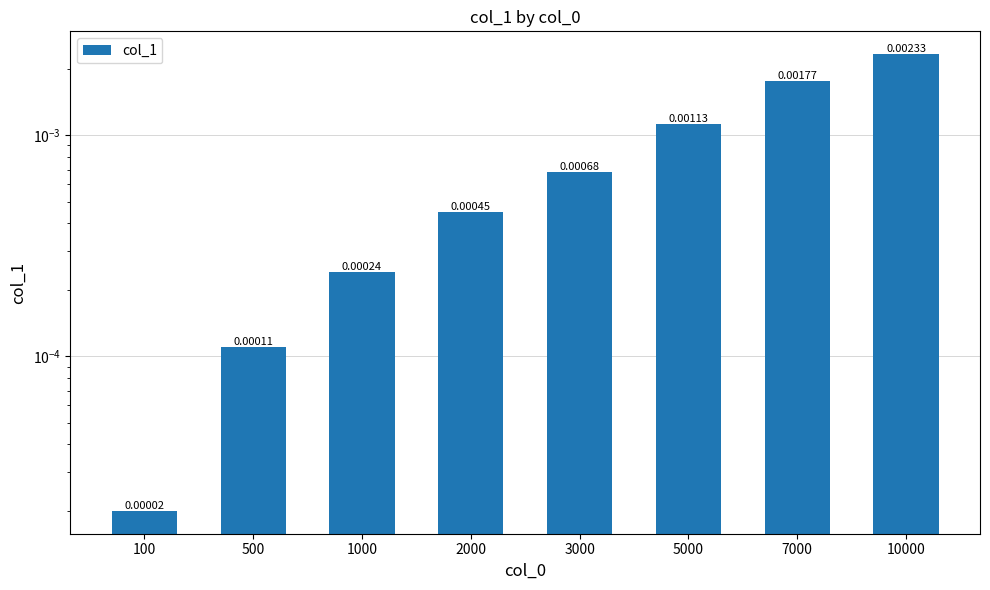

True or false: the data shows 0.0 at 2000.

False